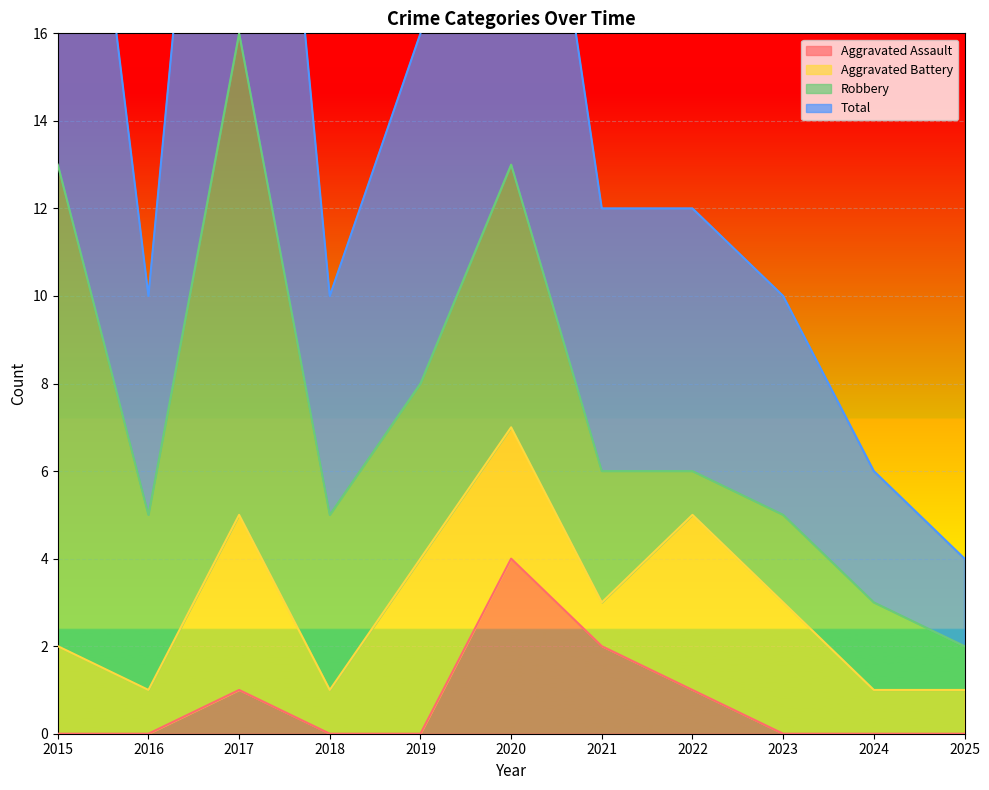

Is the value of Aggravated Assault at 2017 greater than the value of Total at 2015?

No